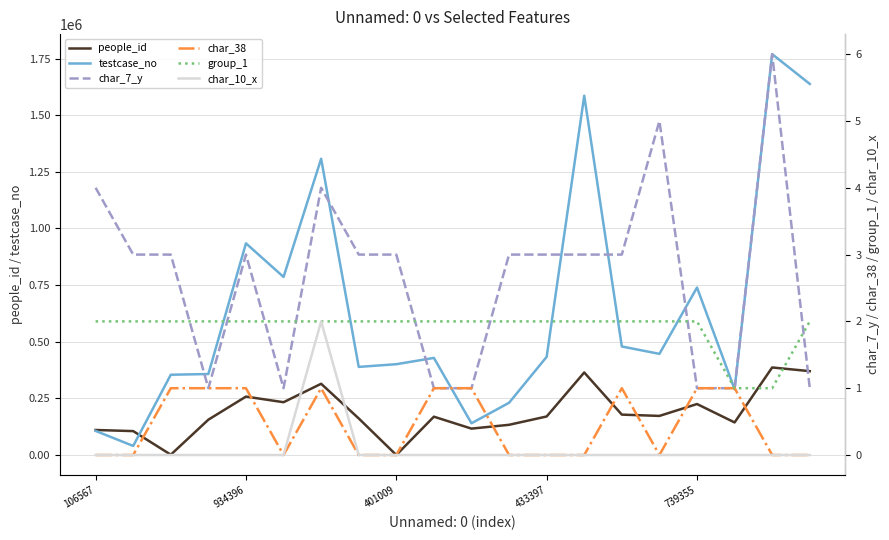

Between 12 and 17, which series saw the biggest shift?

testcase_no